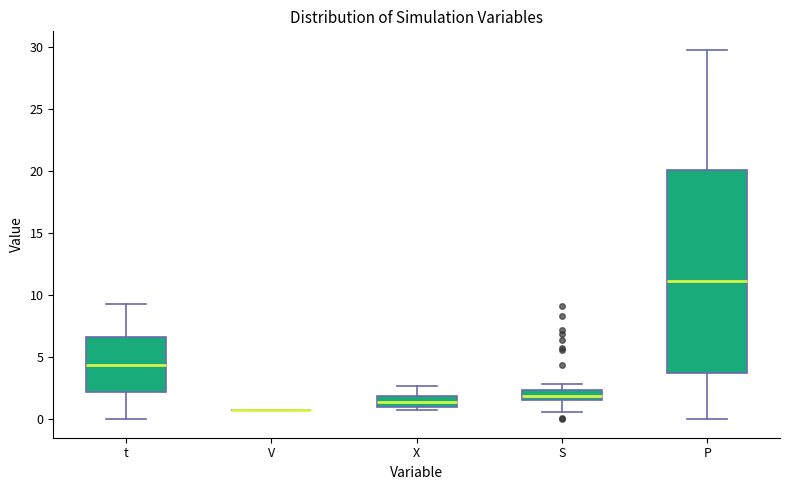

Which box is the tallest, from its lower edge to its upper edge?

P